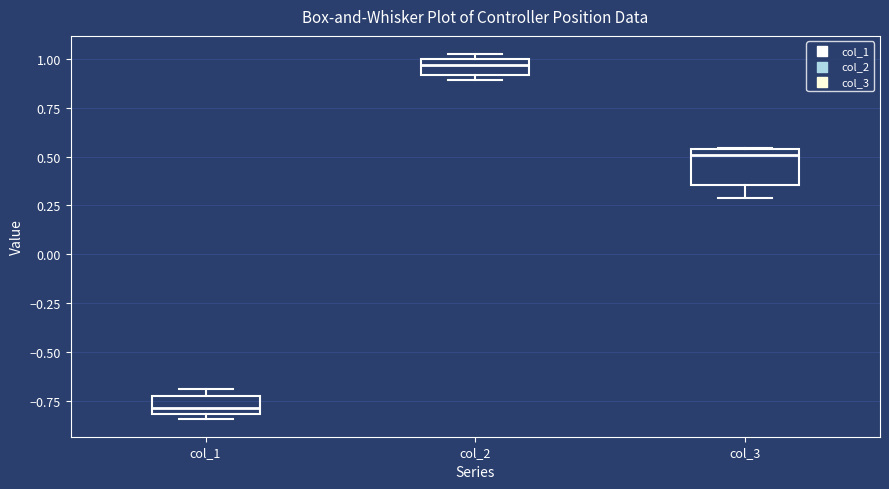

Reading left to right, read every box against the y-axis: the position of its median line, the range the box covers, and the ends of its whiskers. The values are not printed on the chart, so give them approximately, as read against the axis.

col_1: median -0.80 (just above the box's lower edge), box -0.80 to -0.75, whiskers -0.85 to -0.70
col_2: median 0.95, box 0.90 to 1.00, whiskers 0.90 (just below the box's lower edge) to 1.00 (just above the box's upper edge)
col_3: median 0.50, box 0.35 to 0.55, whiskers 0.30 to 0.55